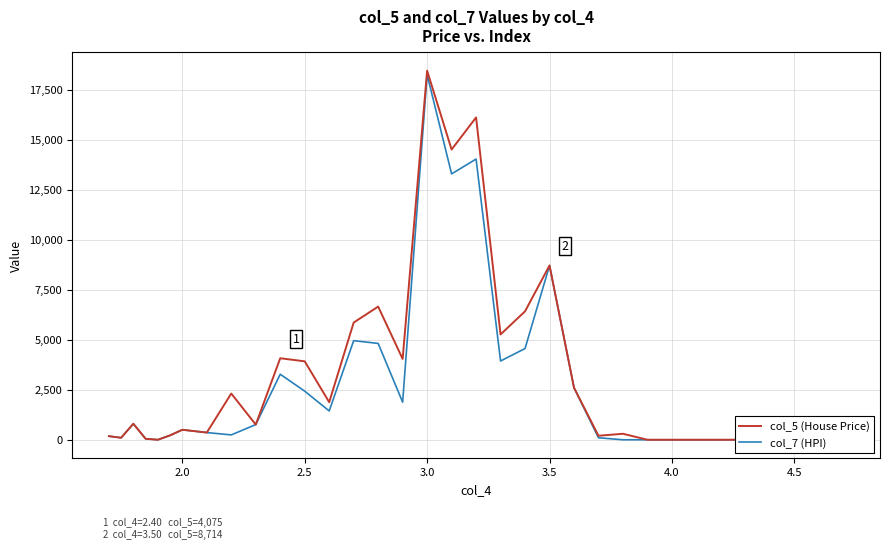

Which series has the largest total across all categories?

col_5 (House Price)